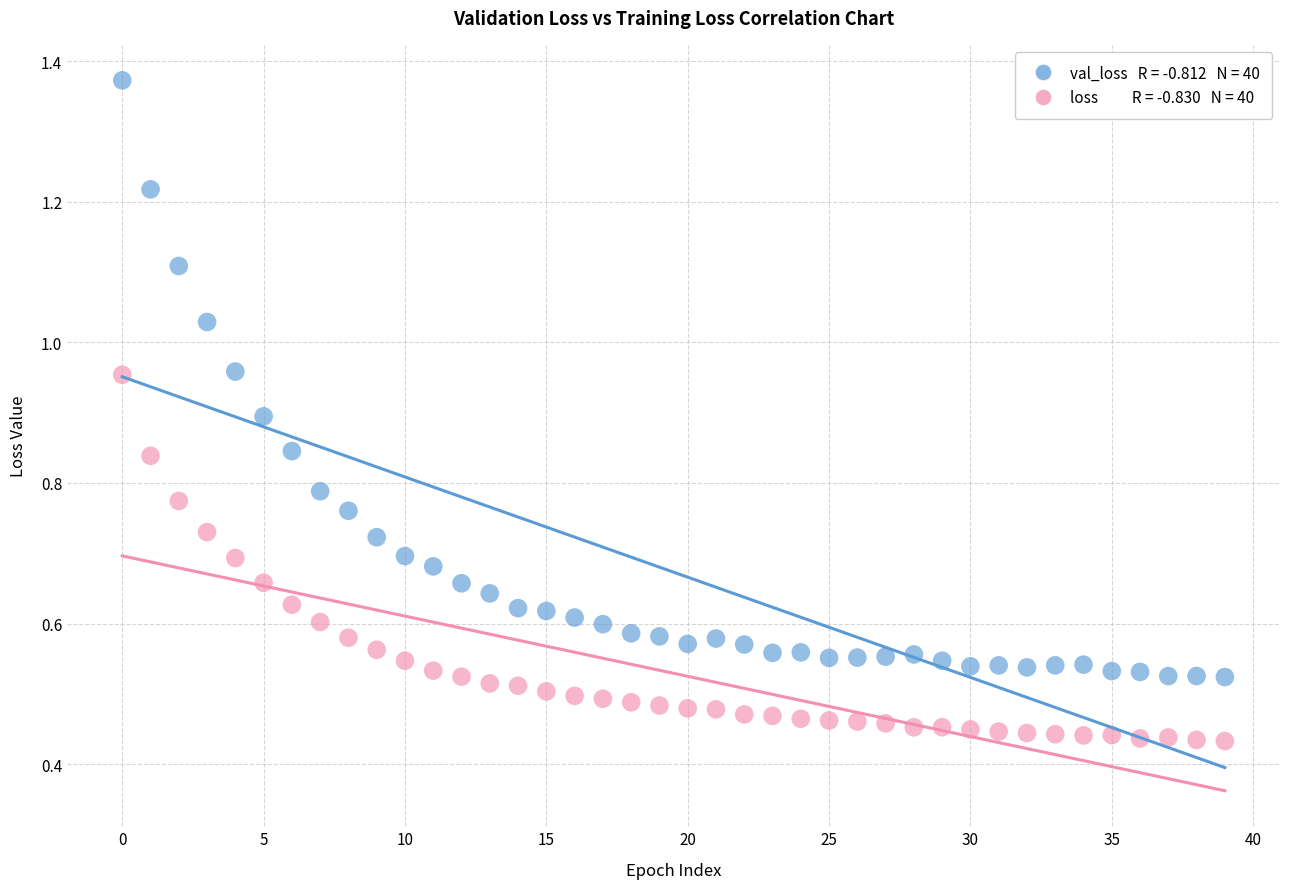

Across all data points, what is the range of Y values (max minus min)?

0.9